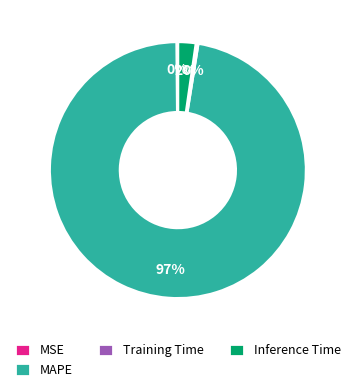

Is it true that Inference Time is 16% of the pie?

False